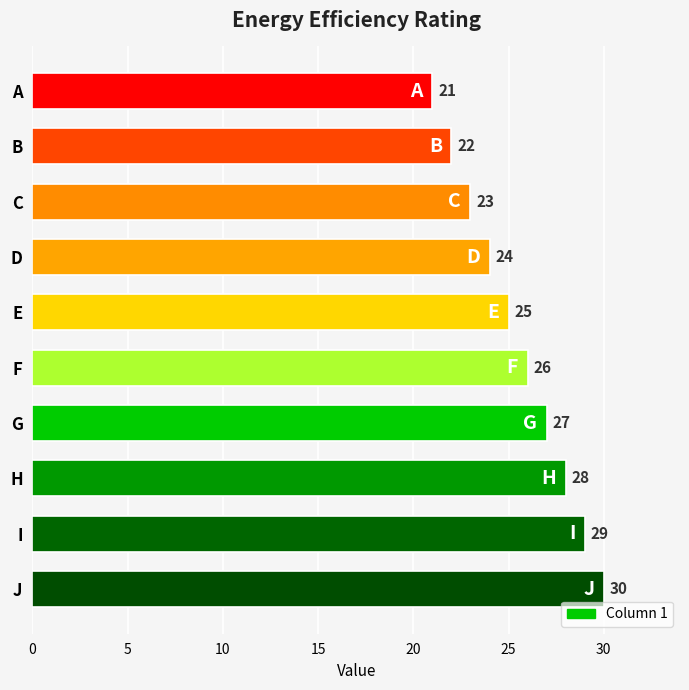

What is the value of the 10th bar from the top?

30